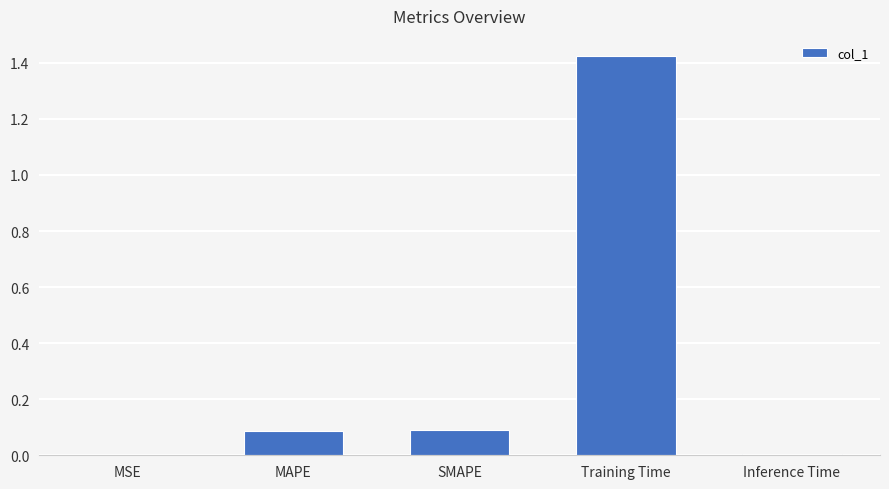

The value at Inference Time is 0.0. True or false?

True